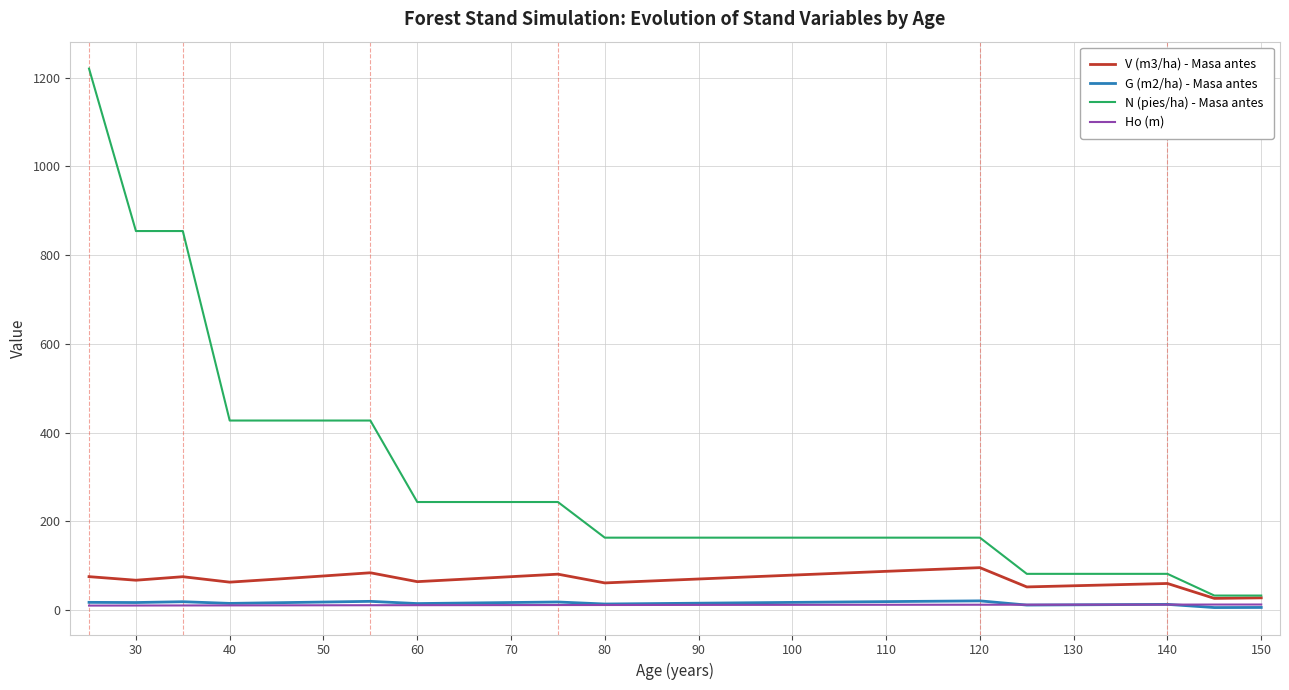

Which series has the largest total across all categories?

N (pies/ha) - Masa antes